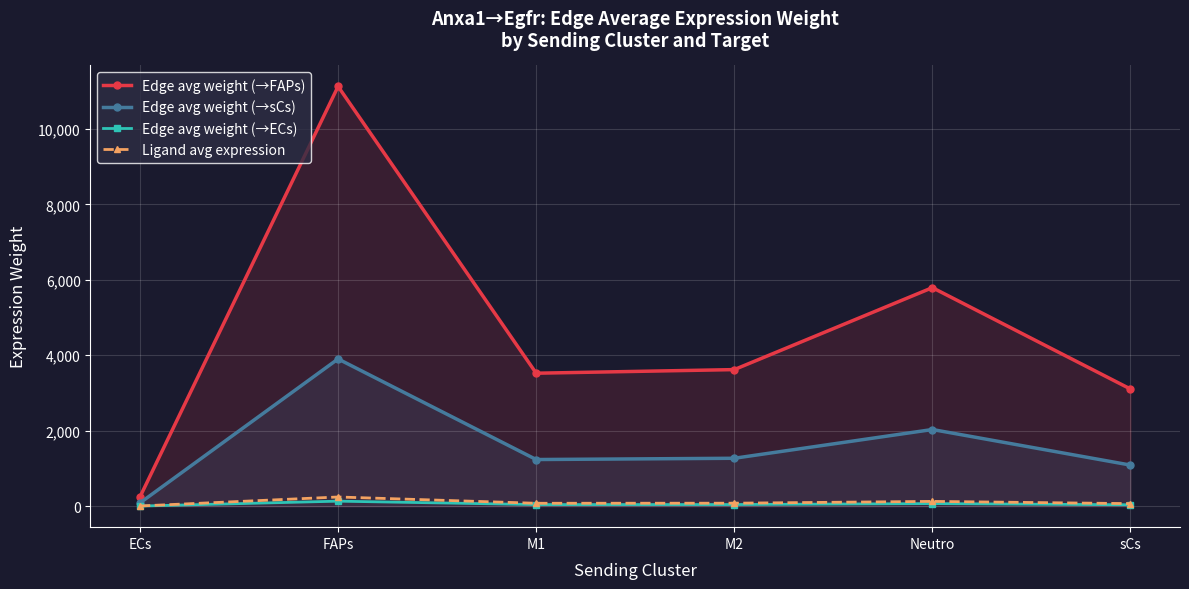

At which label is Edge avg weight (→ECs) closest to 67?

Neutro